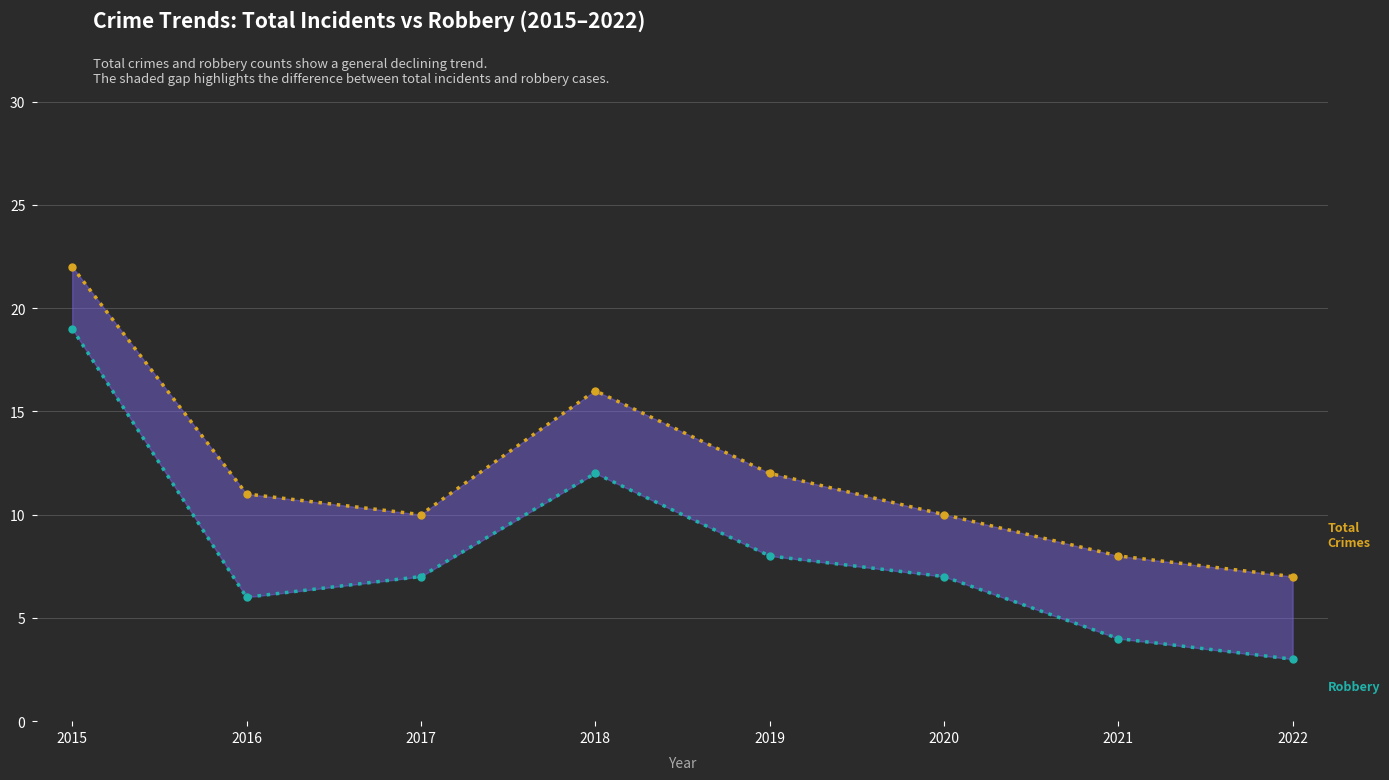

List the series in order of their peak value, highest first.

Total, Robbery